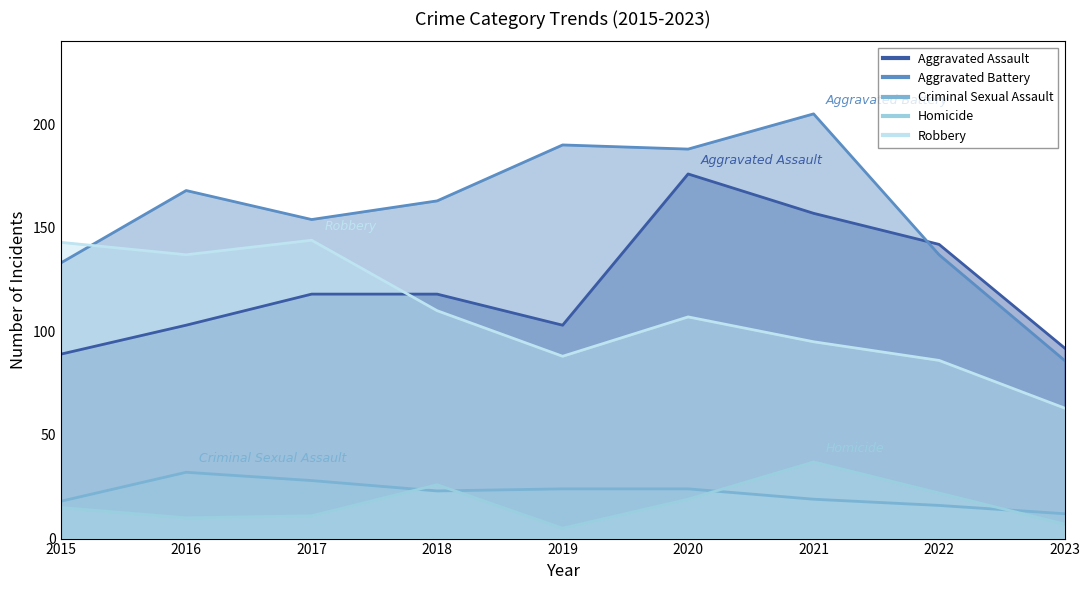

What is the difference between the second highest and minimum values in the Criminal Sexual Assault series?

16